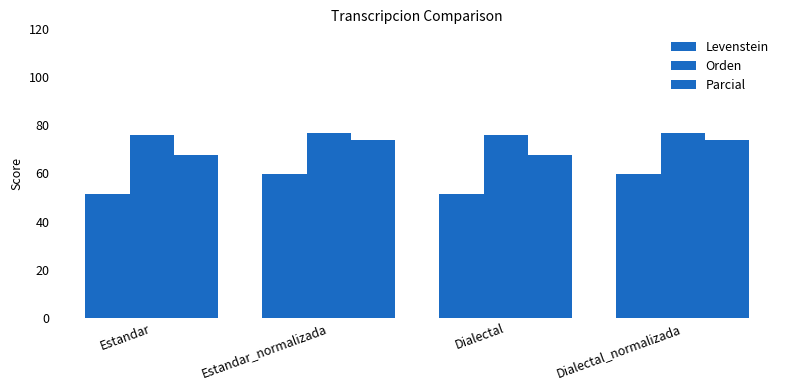

What is the value of the Orden bar at the 4th from the left?

76.8